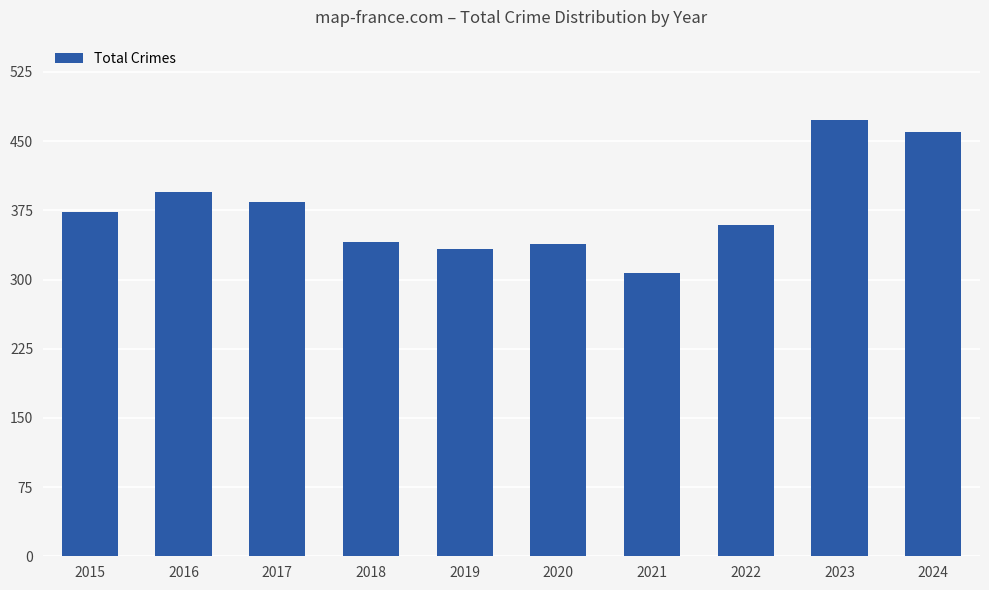

The chart shows a value of 174 at 2019. True or false?

False